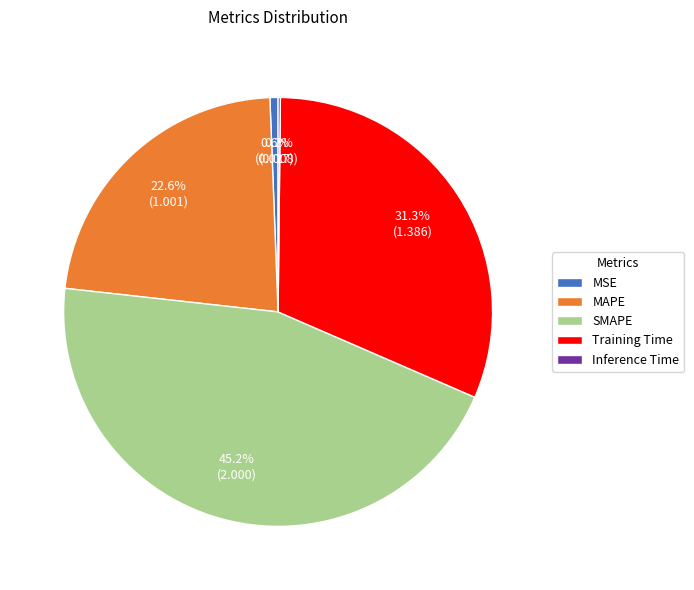

To the nearest percent, what is the difference between the largest and smallest slice percentages?

45%